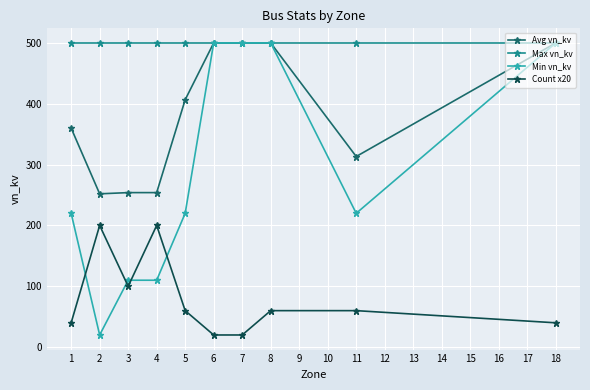

What is the highest value of the Avg vn_kv series?

500.0